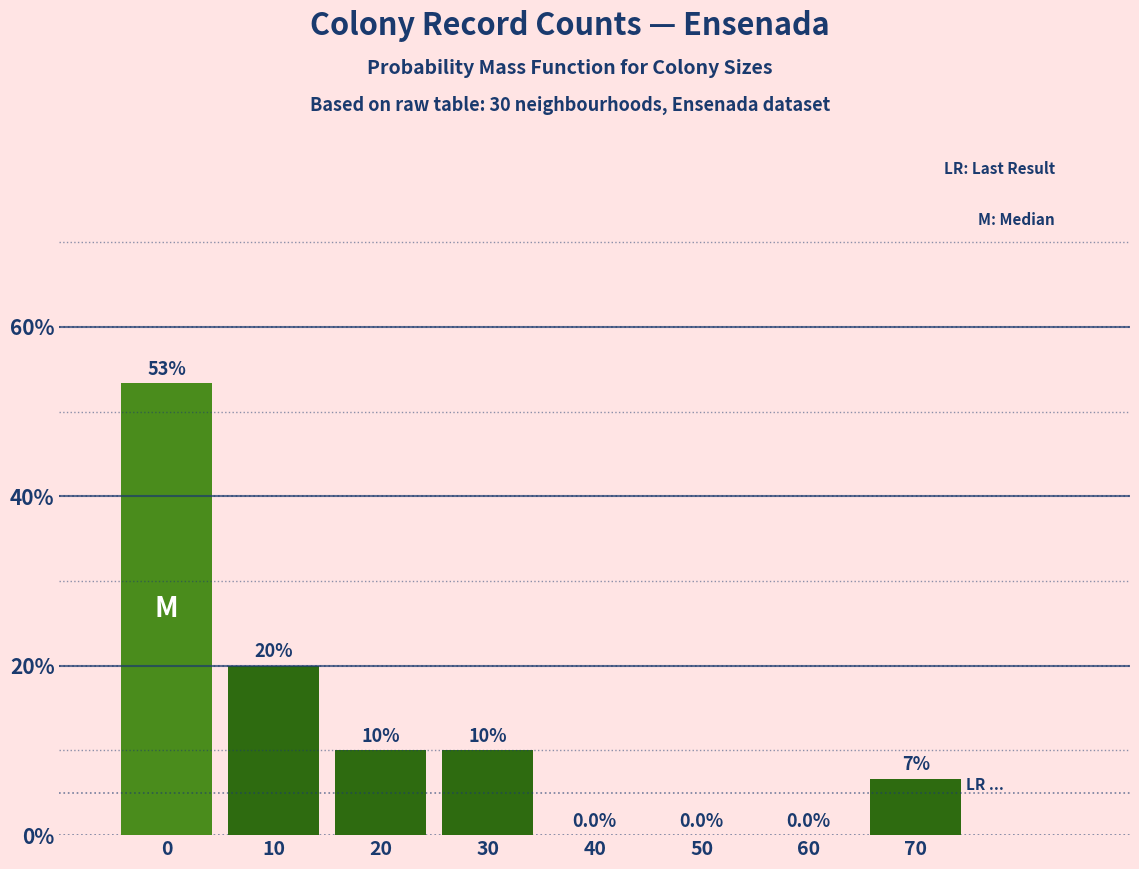

Reading left to right, what are all the values shown in this chart?

0=53.3	10=20.0	20=10.0	30=10.0	40=0.0	50=0.0	60=0.0	70=6.7